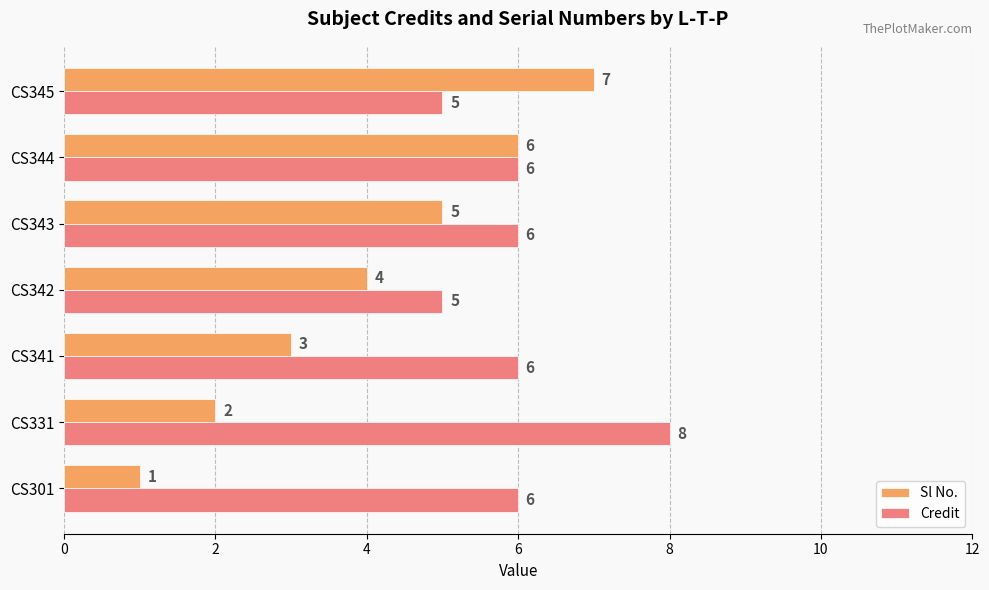

At how many categories does at least one series exceed 2?

7